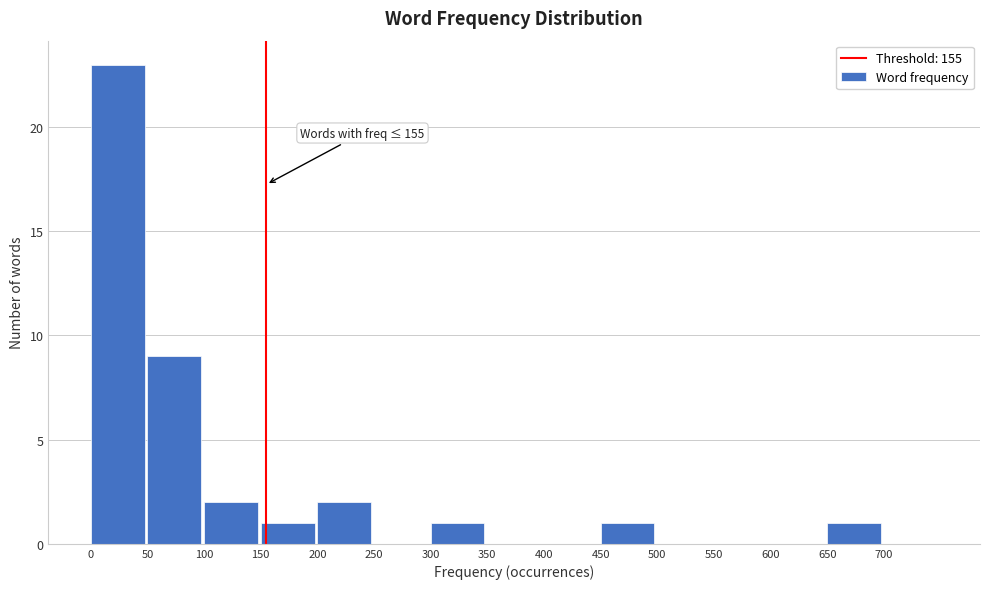

Over which range of the x-axis is the bar tallest?

0 to 50